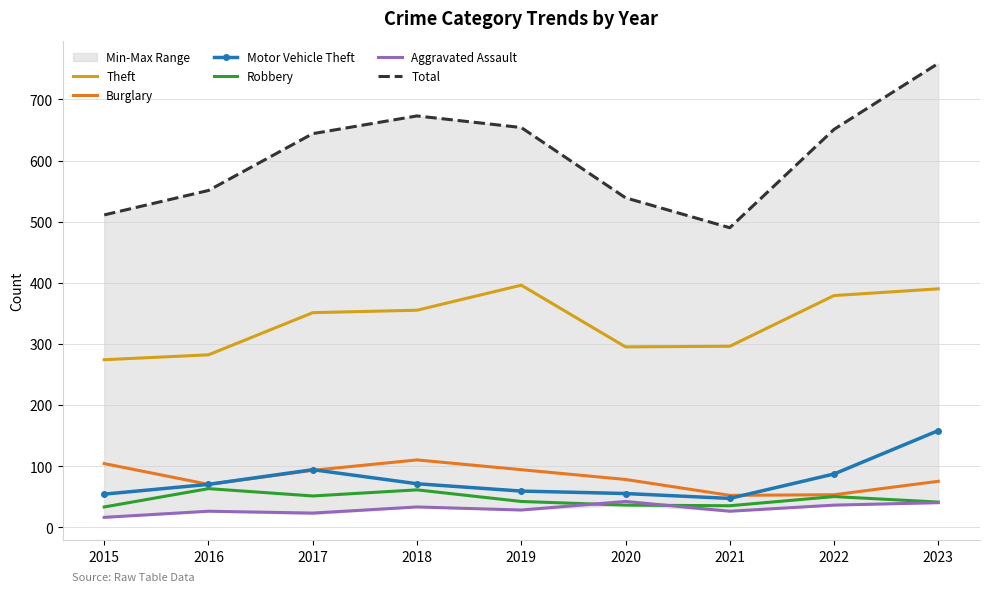

At 2016, list the series in order from largest to smallest.

Total, Theft, Burglary, Motor Vehicle Theft, Robbery, Aggravated Assault